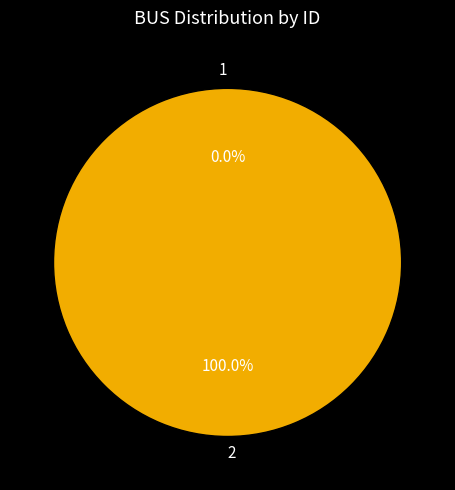

True or false: 1 accounts for 1% of the total.

False